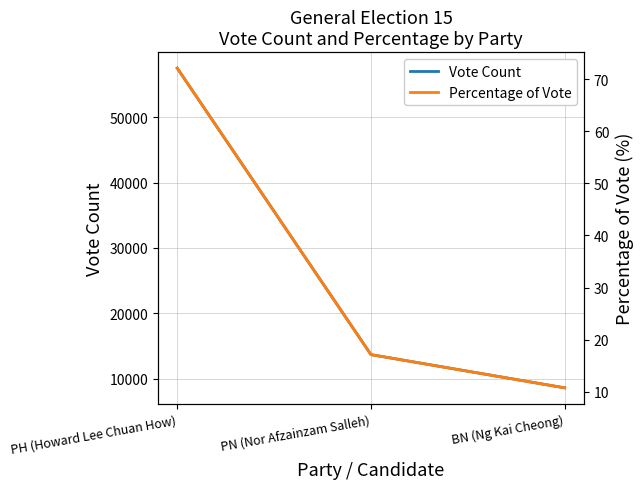

Does the chart display data point markers on the line(s)?

No